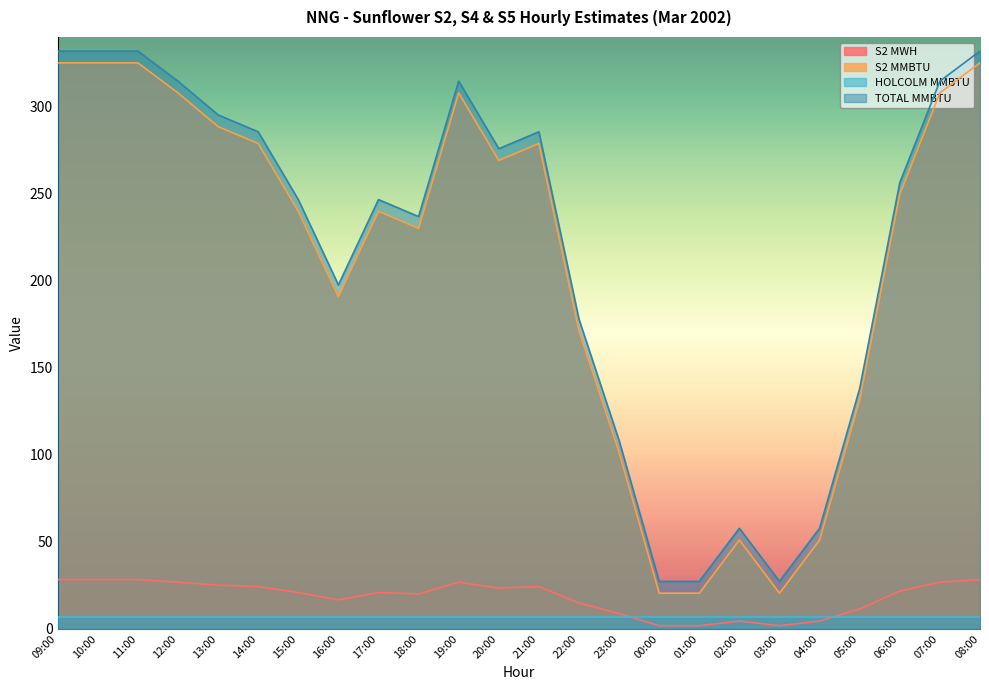

What is the difference between the highest and lowest values at 06:00?

249.6